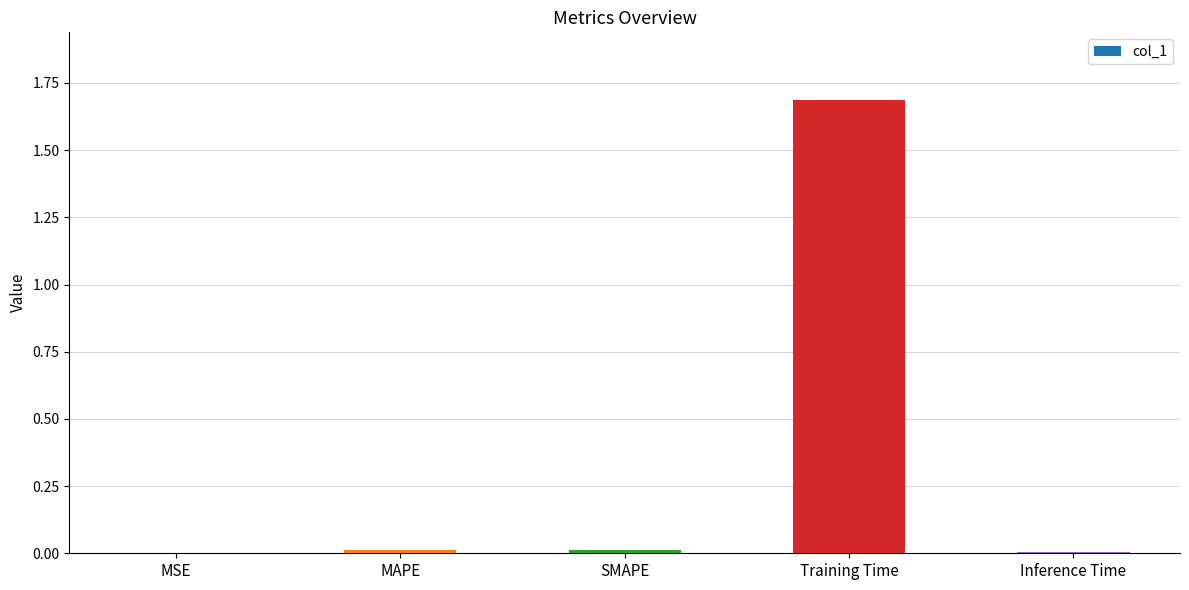

What is the difference between the values at MAPE and Training Time?

1.7